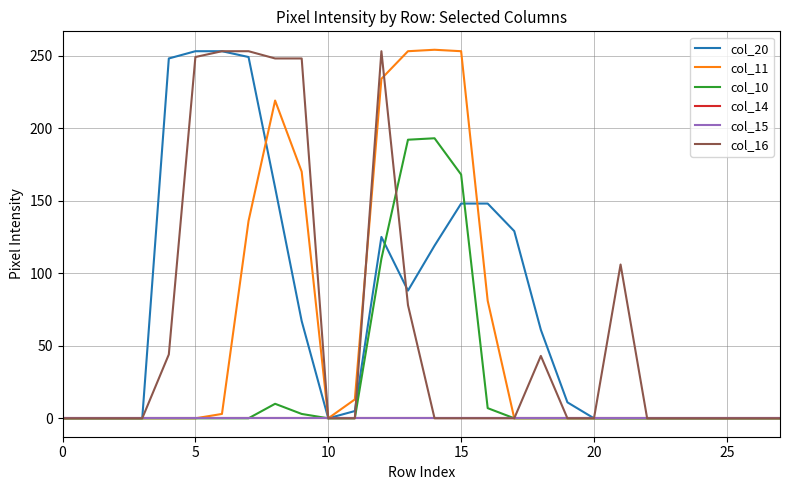

Reading left to right, what are all the values shown in this chart?

col_20: 0	0	0	0	248	253	253	249	159	67	0	5	125	88	119	148	148	129	61	11	0	0	0	0	0	0	0	0
col_11: 0	0	0	0	0	0	3	136	219	170	0	13	234	253	254	253	81	0	0	0	0	0	0	0	0	0	0	0
col_10: 0	0	0	0	0	0	0	0	10	3	0	0	110	192	193	168	7	0	0	0	0	0	0	0	0	0	0	0
col_14: 0	0	0	0	0	0	0	0	0	0	0	0	0	0	0	0	0	0	0	0	0	0	0	0	0	0	0	0
col_15: 0	0	0	0	0	0	0	0	0	0	0	0	0	0	0	0	0	0	0	0	0	0	0	0	0	0	0	0
col_16: 0	0	0	0	44	249	253	253	248	248	0	0	253	78	0	0	0	0	43	0	0	106	0	0	0	0	0	0